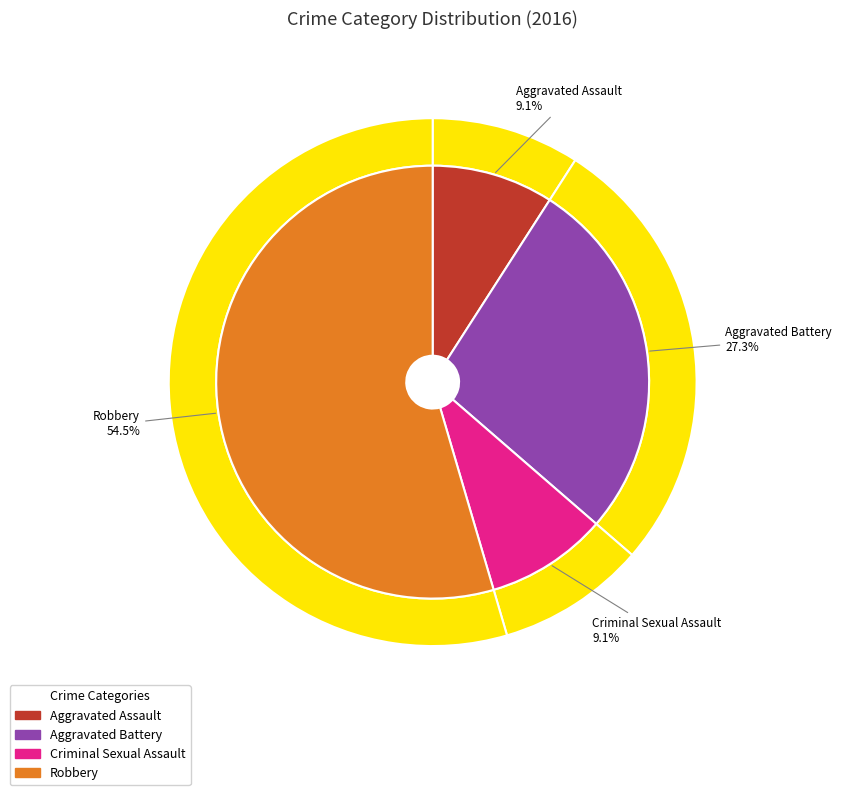

What is the change in value from Aggravated Battery to Criminal Sexual Assault?

-2